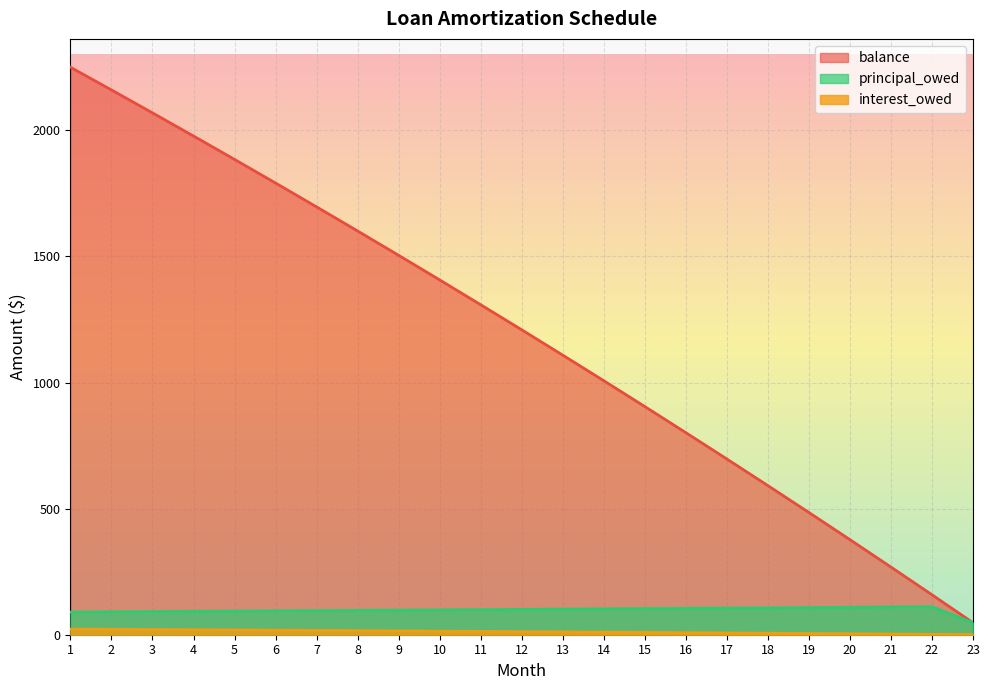

How many lines are shown in the chart?

3